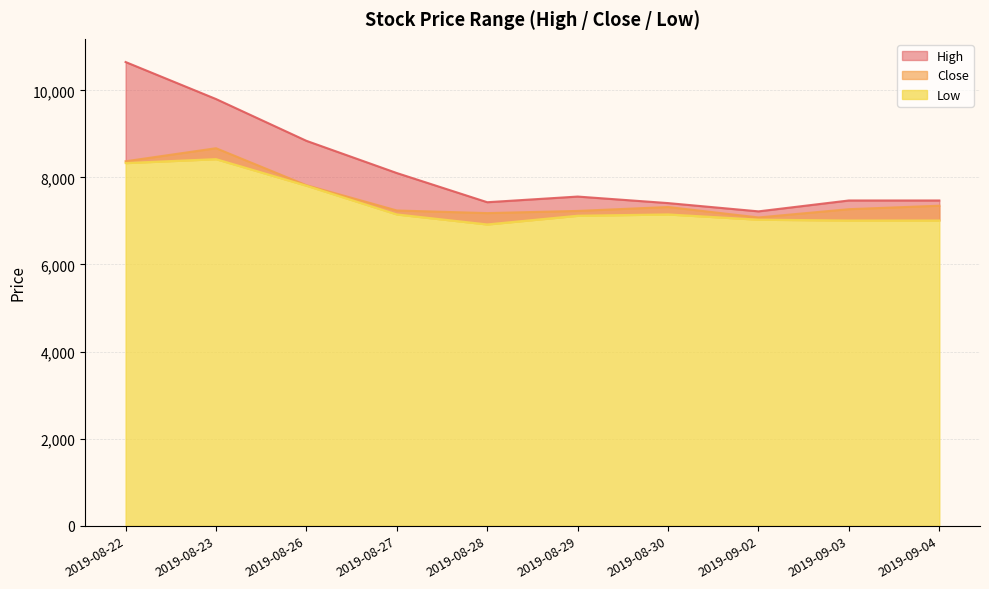

Rank the series at 2019-08-27 from lowest to highest value.

Low, Close, High